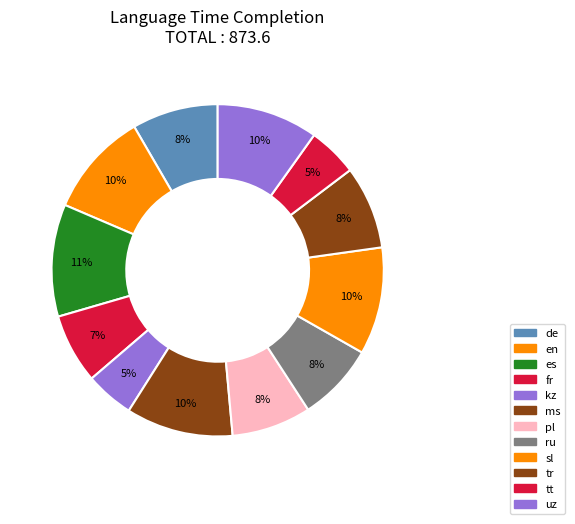

Which category has the biggest portion of the pie?

es